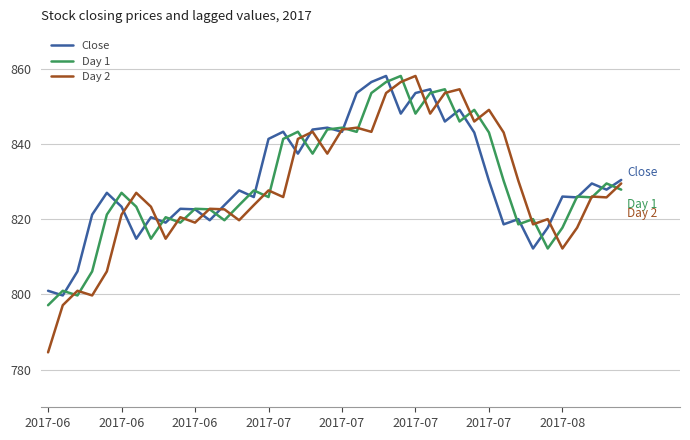

What is the maximum value for Close?

858.1